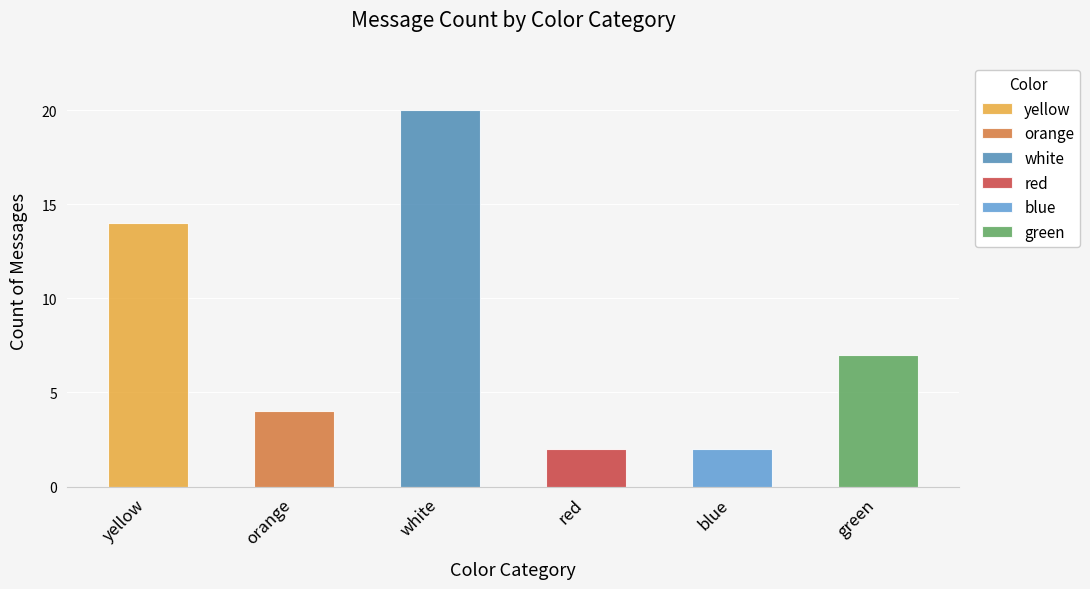

What is the value of the 6th bar from the left?

7